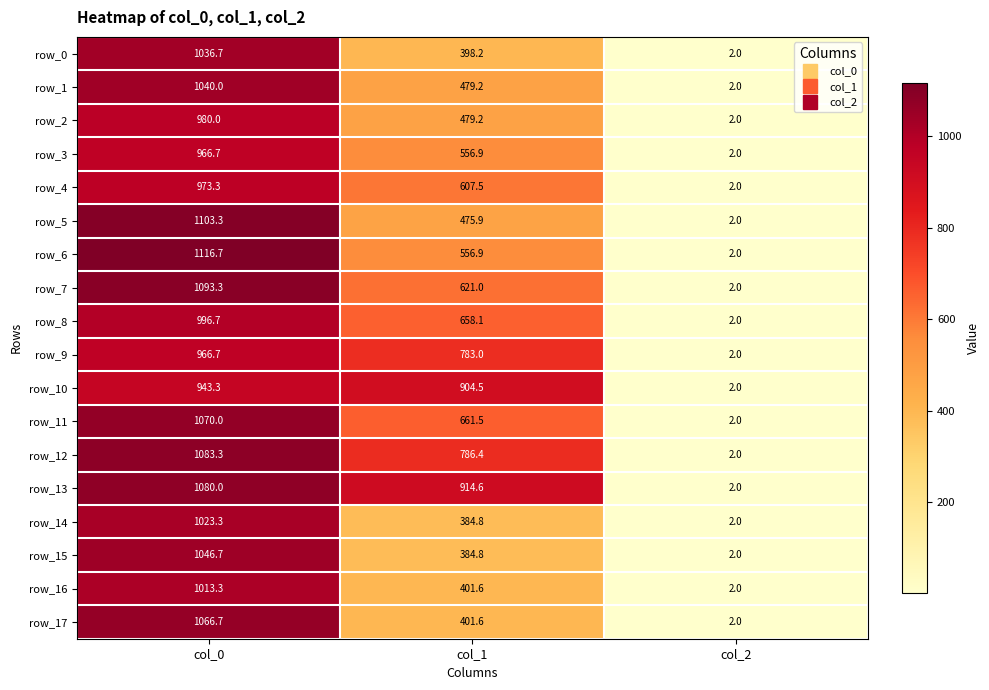

Which series changed the most between col_1 and col_2?

row_13